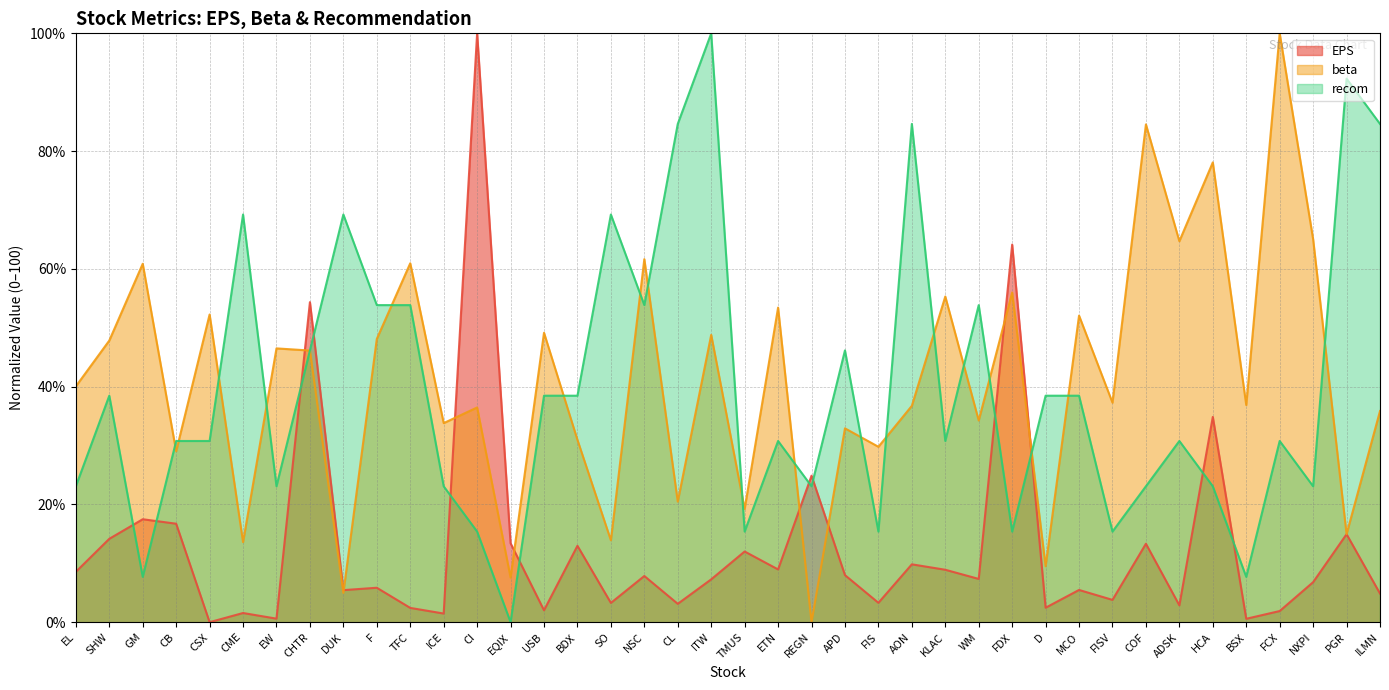

What is the label of the 12th point from the right?

FDX